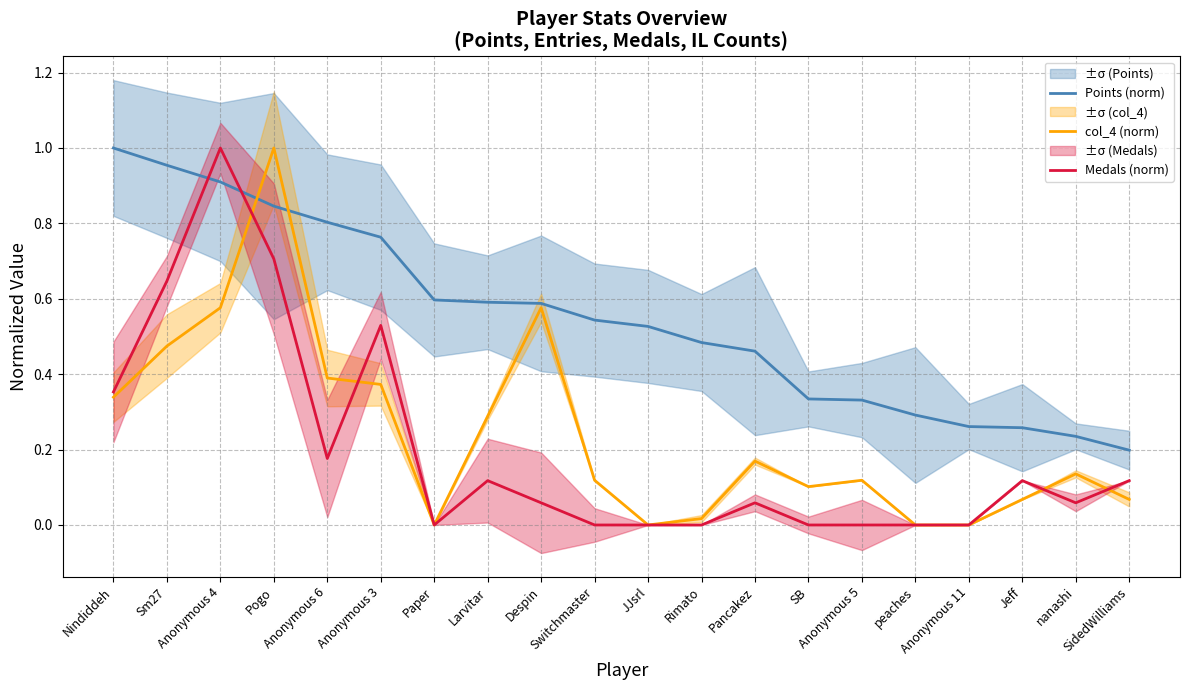

How many lines are shown in the chart?

3